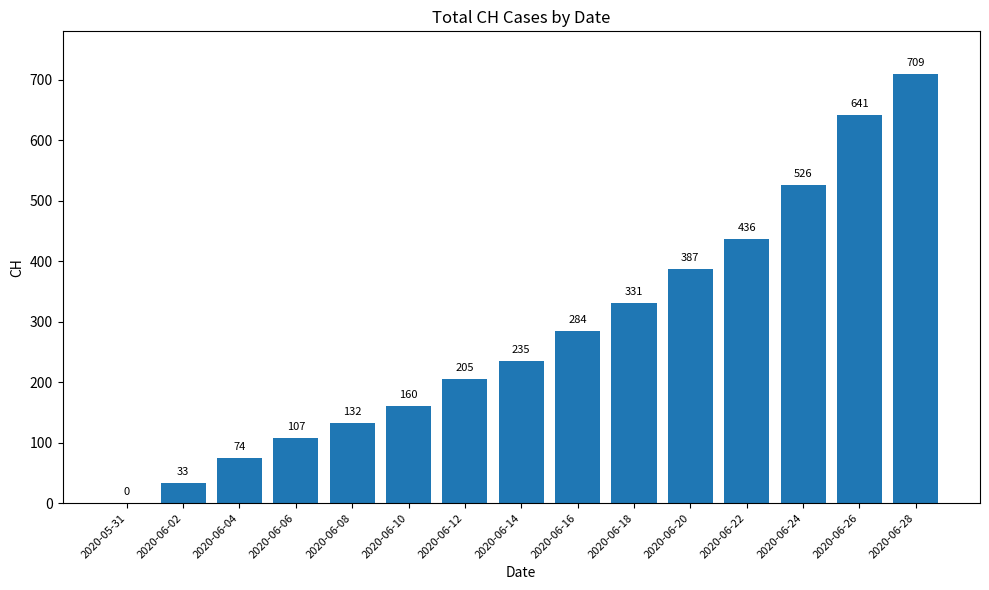

What is the maximum value shown in the chart?

709